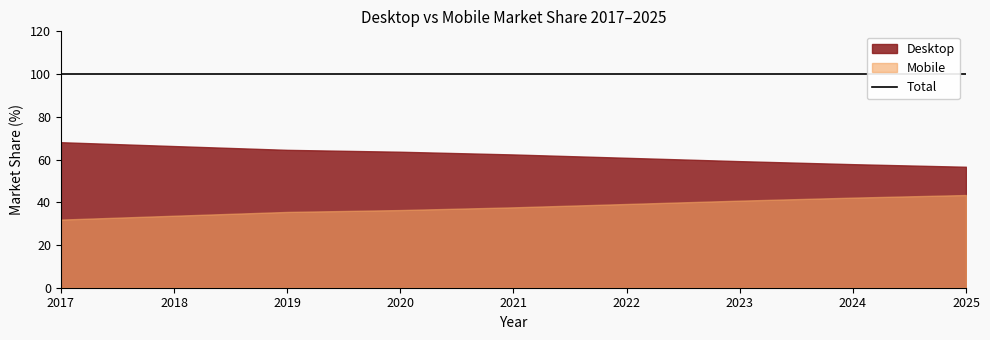

What is the sum of all Desktop values?

559.5